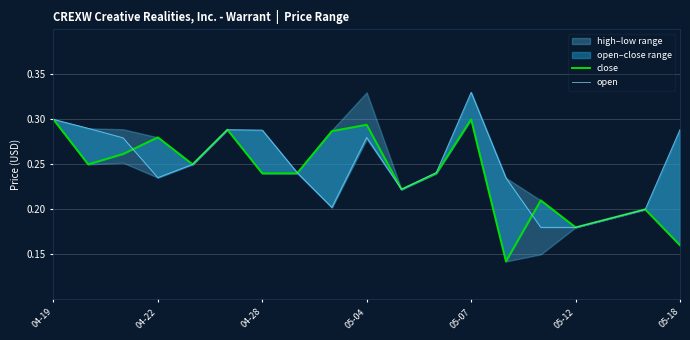

What is the difference between the maximum and second lowest values in the close series?

0.1